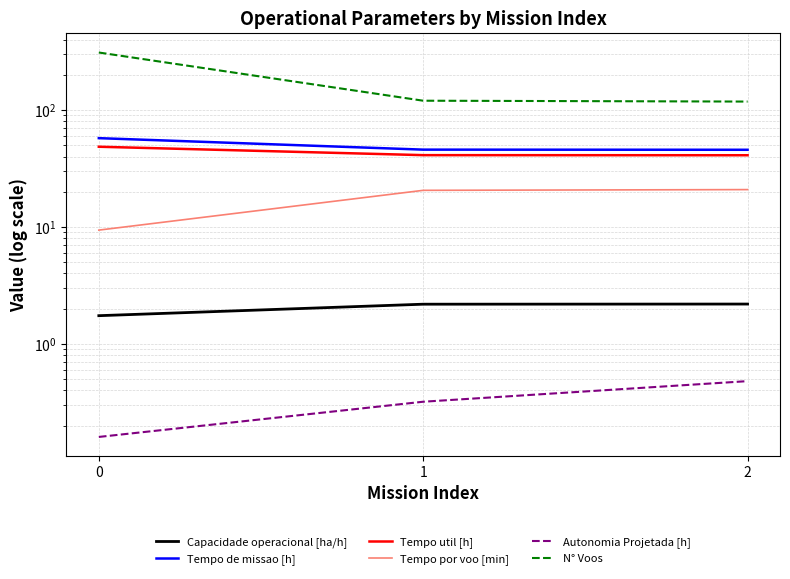

What is the maximum value shown in the chart?

310.0